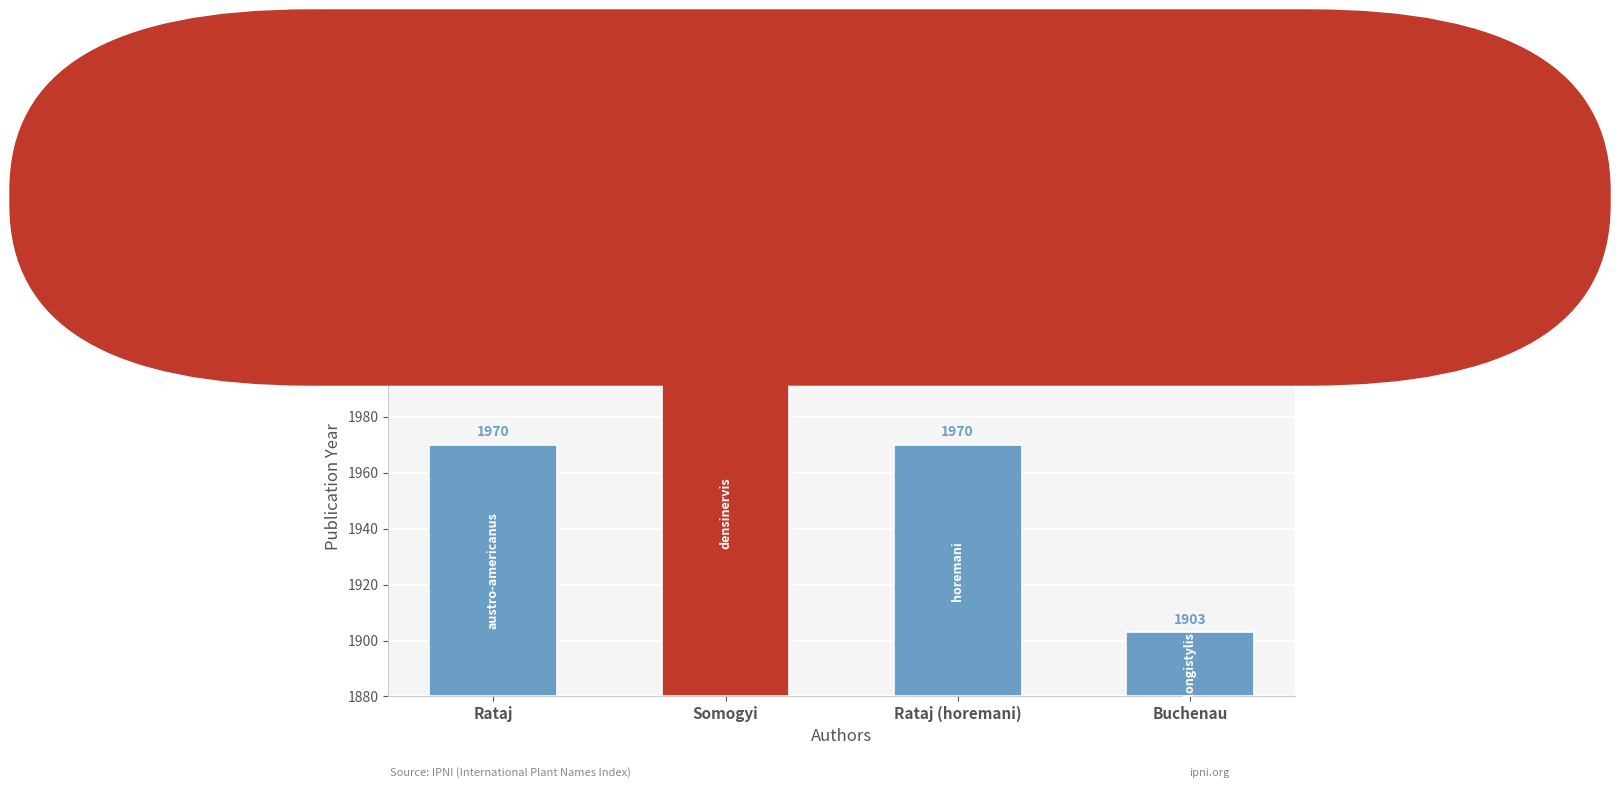

What is the smallest value displayed?

1903